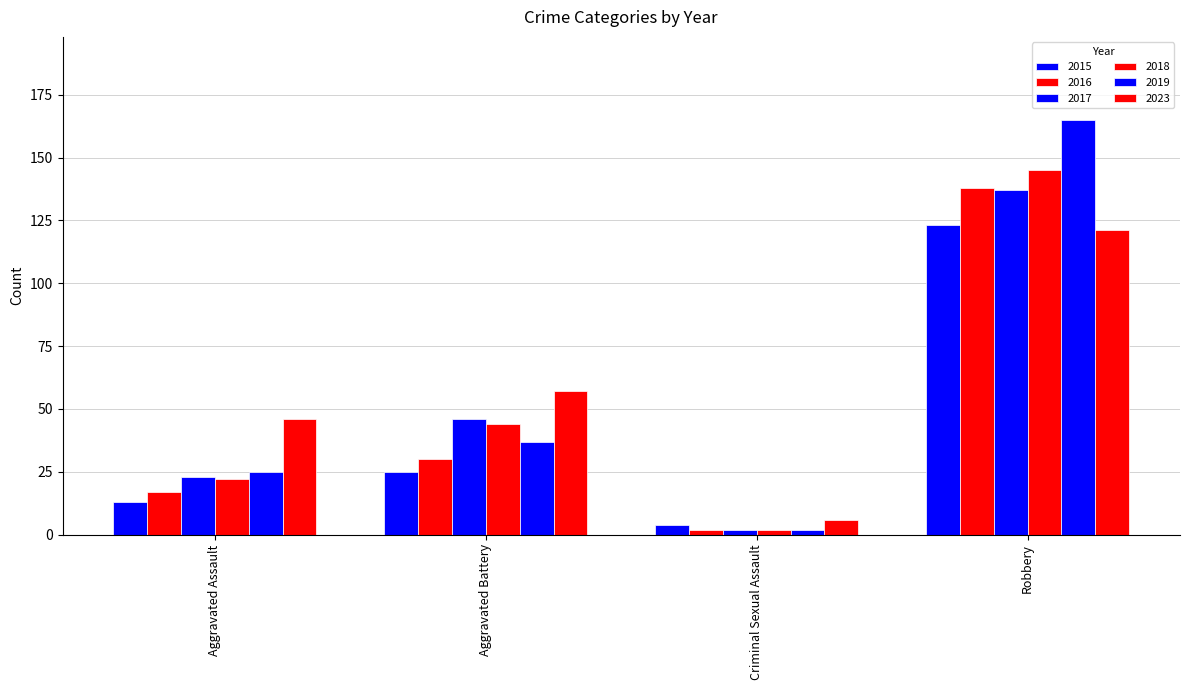

What value does the 2017 series have at Aggravated Assault, to the nearest 10?

20